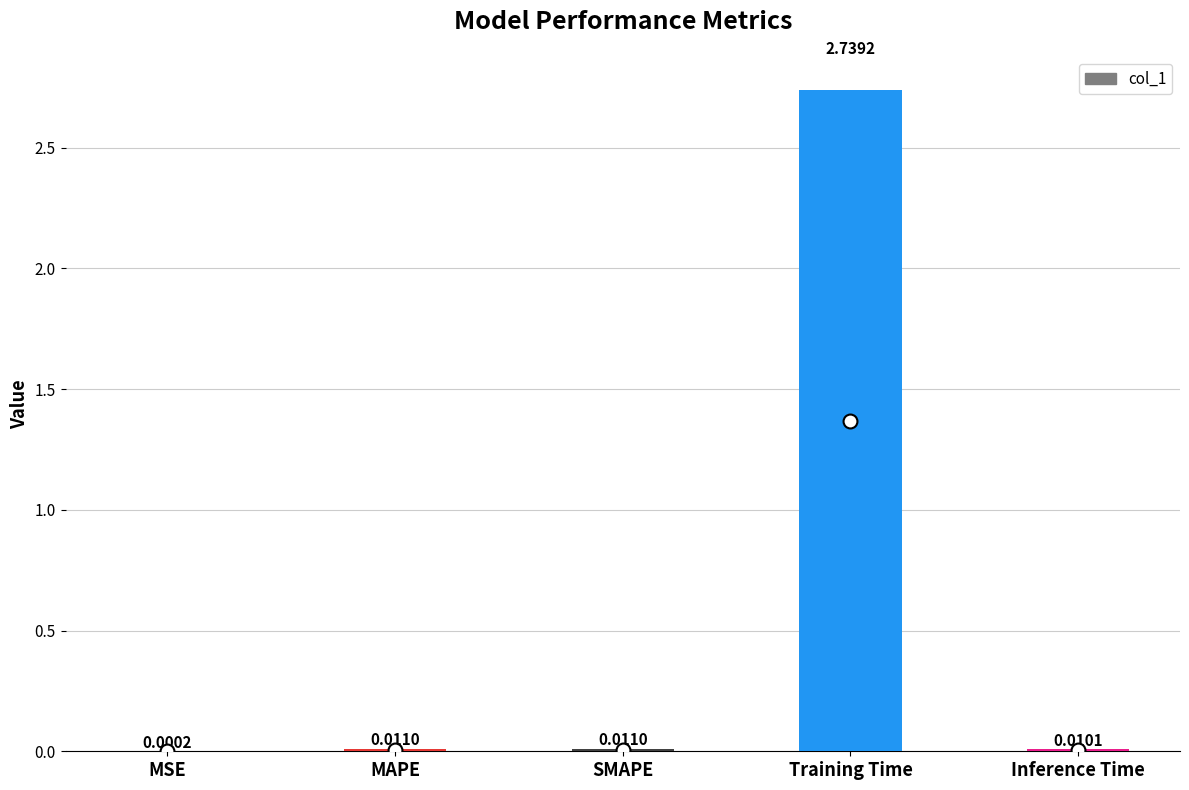

At which category does the chart reach its peak across all series?

Training Time